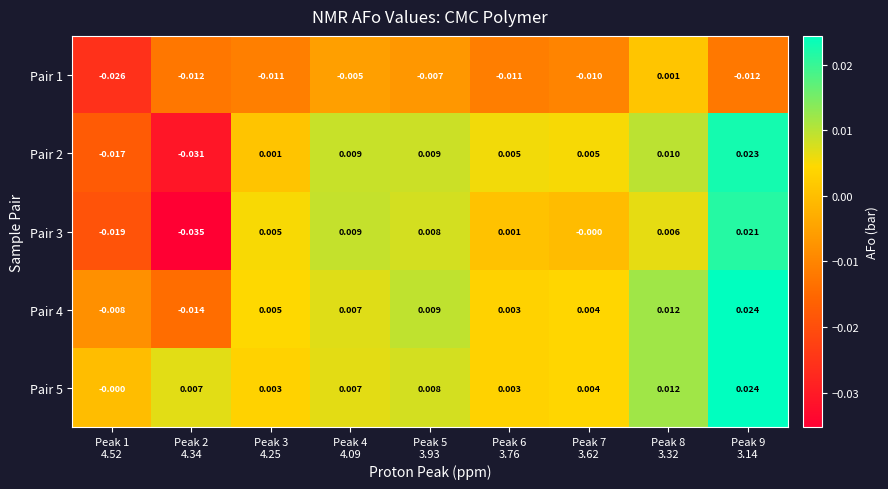

Reading left to right, extract all data points from this chart.

Pair 1: Peak 1
4.52=-0.0	Peak 2
4.34=-0.0	Peak 3
4.25=-0.0	Peak 4
4.09=-0.0	Peak 5
3.93=-0.0	Peak 6
3.76=-0.0	Peak 7
3.62=-0.0	Peak 8
3.32=0.0	Peak 9
3.14=-0.0
Pair 2: Peak 1
4.52=-0.0	Peak 2
4.34=-0.0	Peak 3
4.25=0.0	Peak 4
4.09=0.0	Peak 5
3.93=0.0	Peak 6
3.76=0.0	Peak 7
3.62=0.0	Peak 8
3.32=0.0	Peak 9
3.14=0.0
Pair 3: Peak 1
4.52=-0.0	Peak 2
4.34=-0.0	Peak 3
4.25=0.0	Peak 4
4.09=0.0	Peak 5
3.93=0.0	Peak 6
3.76=0.0	Peak 7
3.62=-0.0	Peak 8
3.32=0.0	Peak 9
3.14=0.0
Pair 4: Peak 1
4.52=-0.0	Peak 2
4.34=-0.0	Peak 3
4.25=0.0	Peak 4
4.09=0.0	Peak 5
3.93=0.0	Peak 6
3.76=0.0	Peak 7
3.62=0.0	Peak 8
3.32=0.0	Peak 9
3.14=0.0
Pair 5: Peak 1
4.52=-0.0	Peak 2
4.34=0.0	Peak 3
4.25=0.0	Peak 4
4.09=0.0	Peak 5
3.93=0.0	Peak 6
3.76=0.0	Peak 7
3.62=0.0	Peak 8
3.32=0.0	Peak 9
3.14=0.0